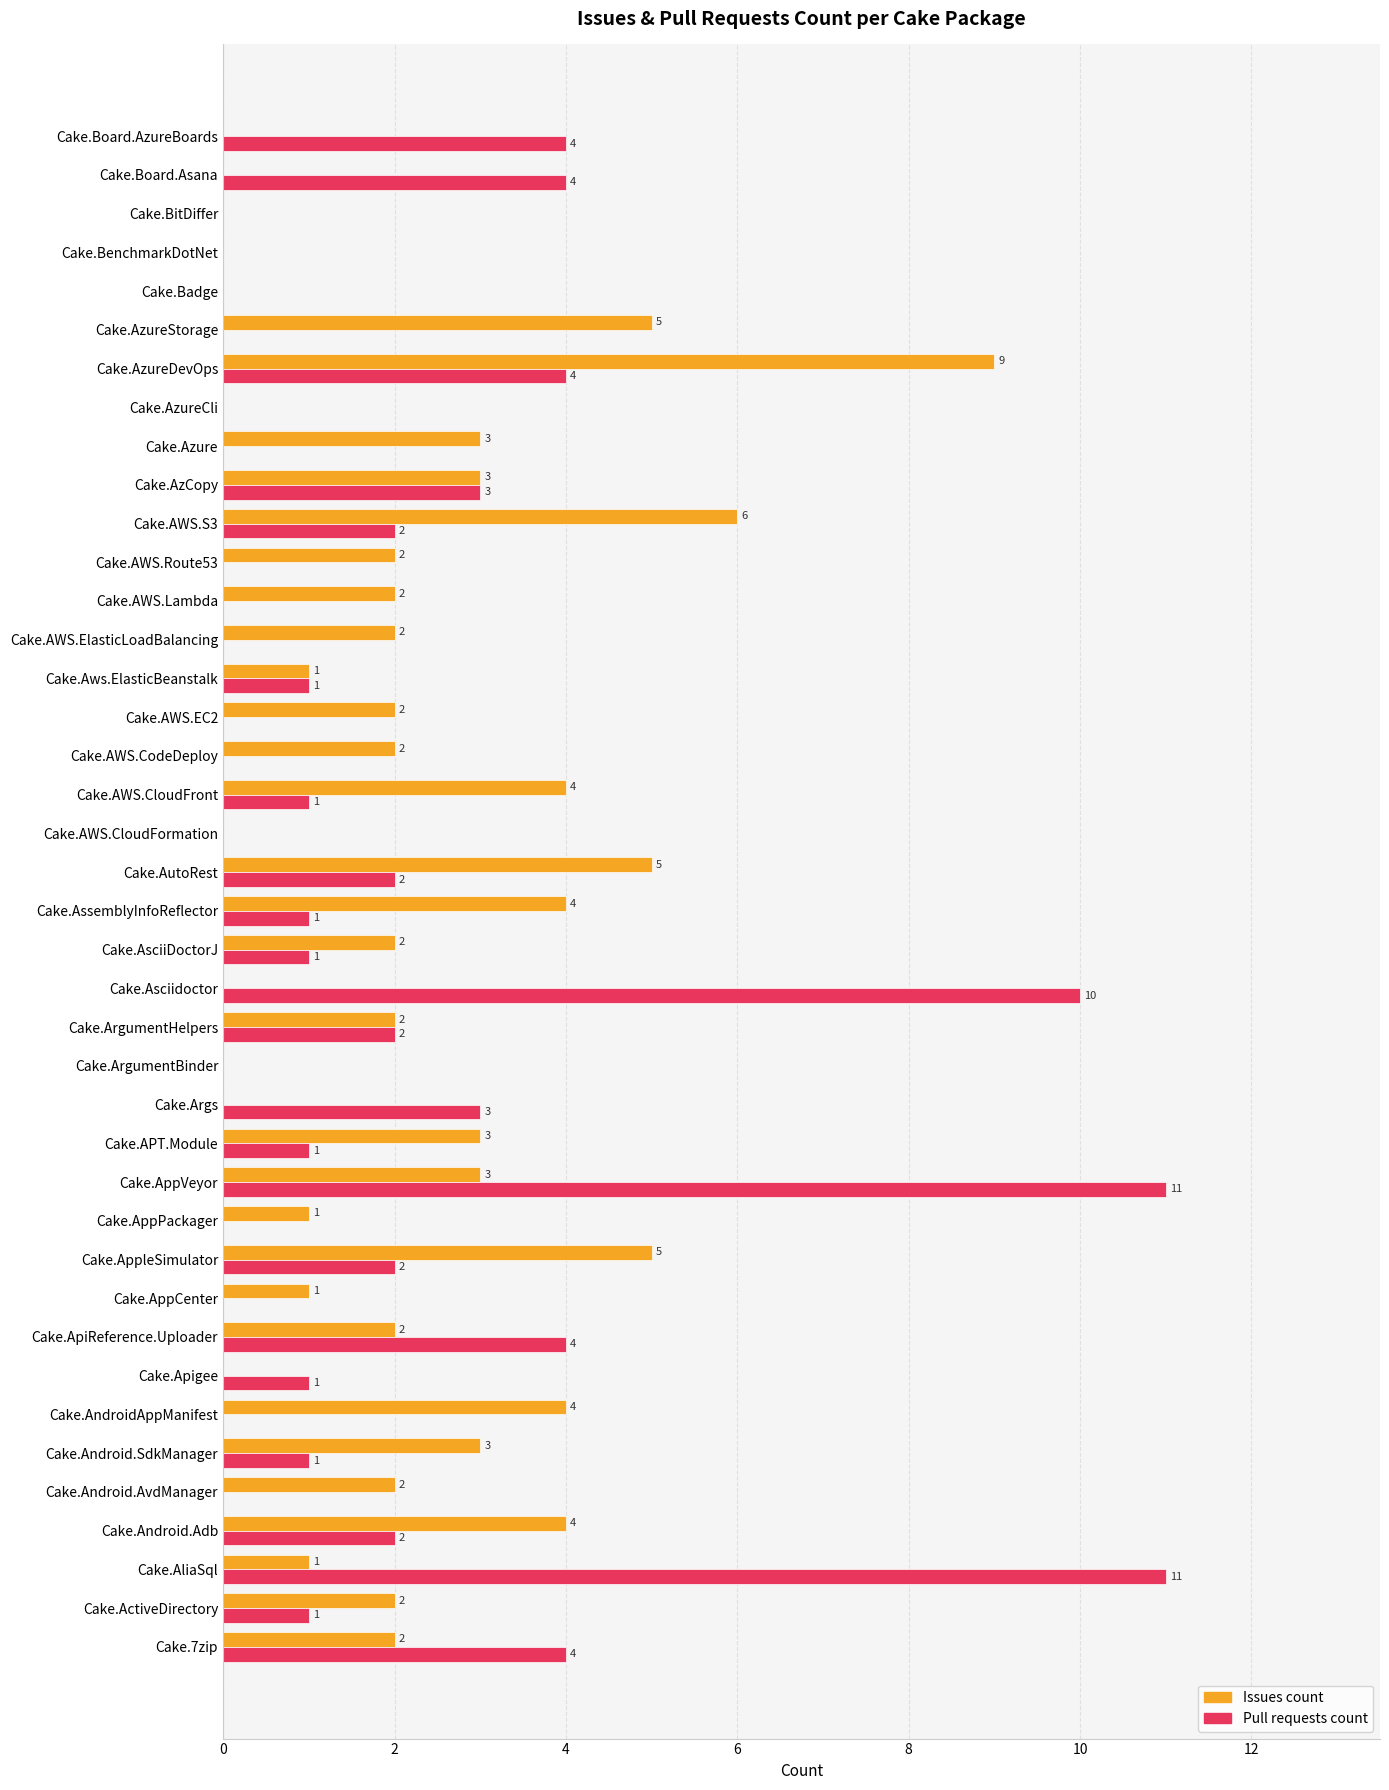

True or false: Issues count has a value of 1 at Cake.AppPackager.

True